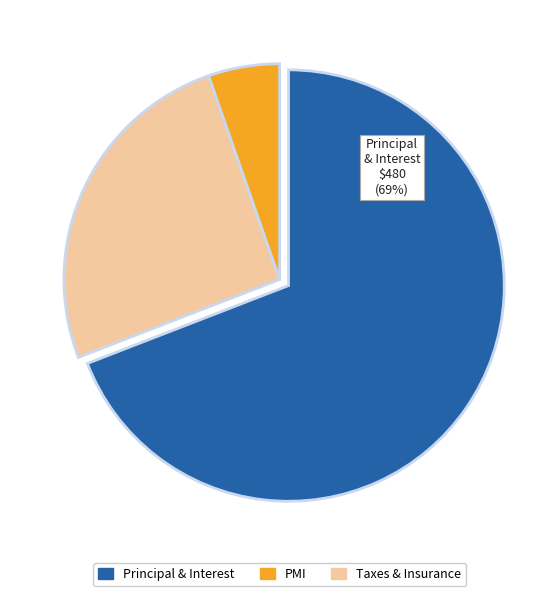

Does any single category account for the majority?

Yes